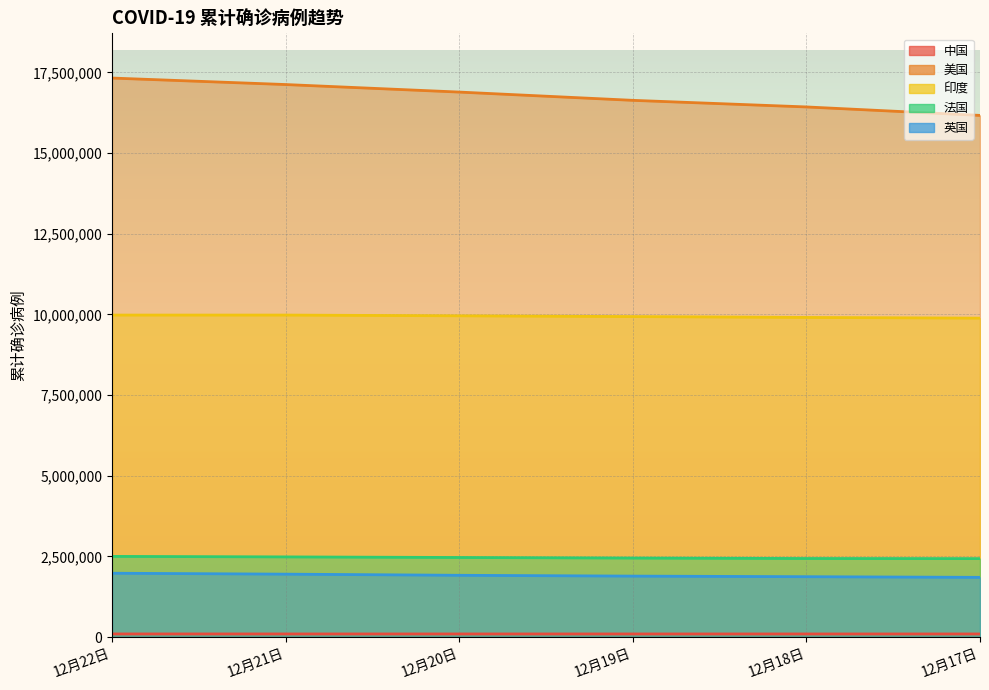

Which series changed the most between 12月20日 and 12月19日?

美国